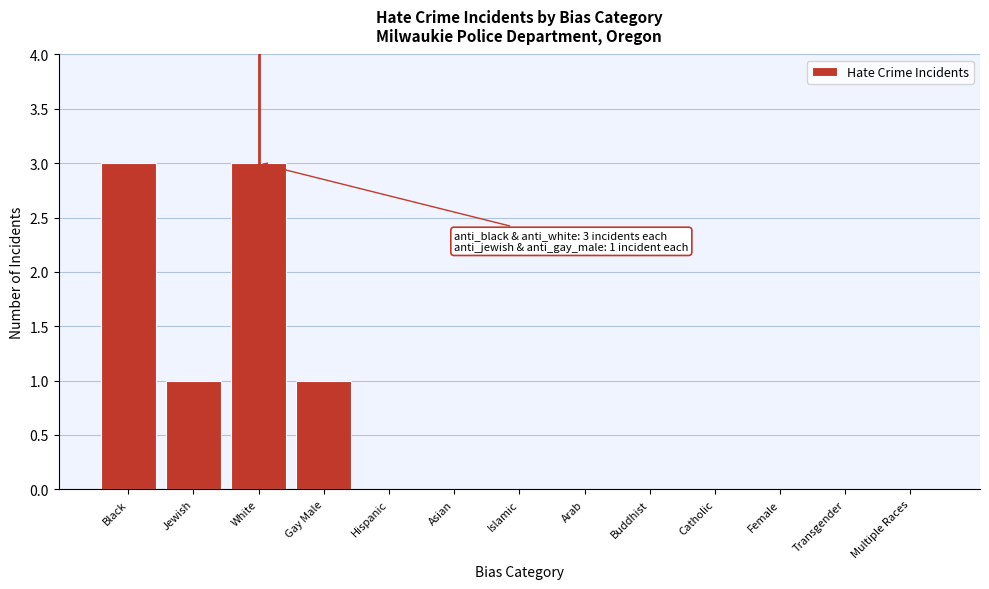

Reading right to left, what are all the values shown in this chart?

Multiple Races=0	Transgender=0	Female=0	Catholic=0	Buddhist=0	Arab=0	Islamic=0	Asian=0	Hispanic=0	Gay Male=1	White=3	Jewish=1	Black=3